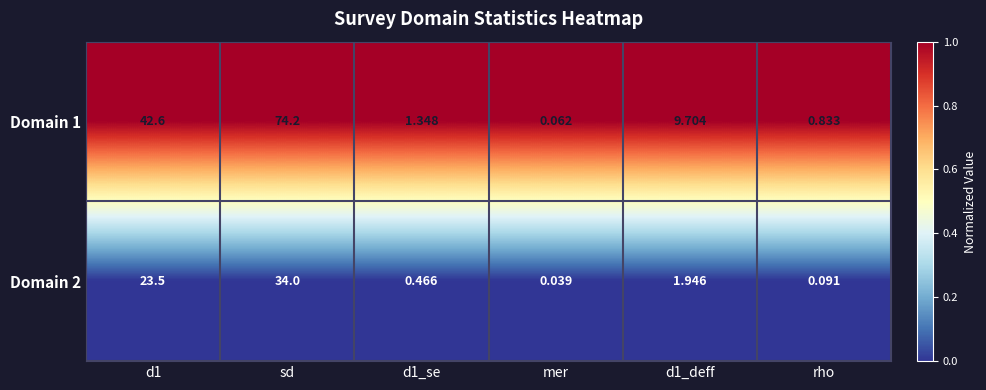

List the series in order of their overall mean, highest first.

Domain 1, Domain 2